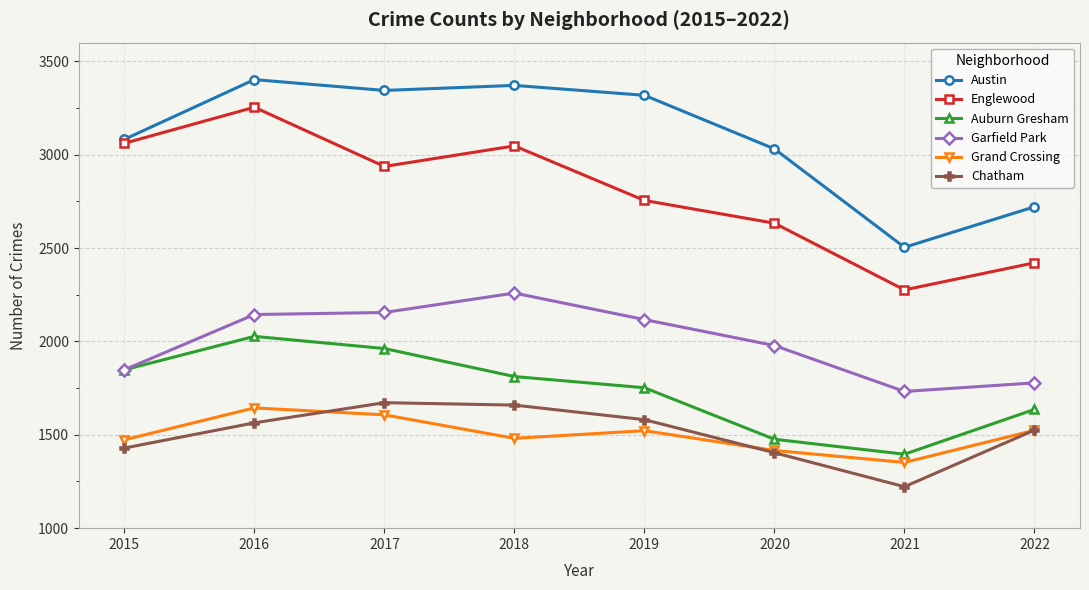

True or false: Austin and Garfield Park cross at least once.

False